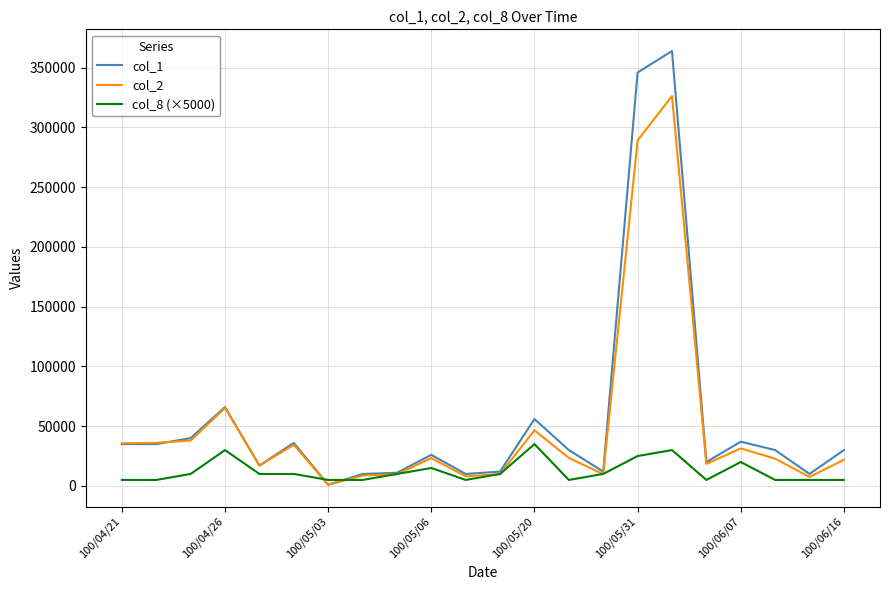

What is the greatest value displayed?

364000